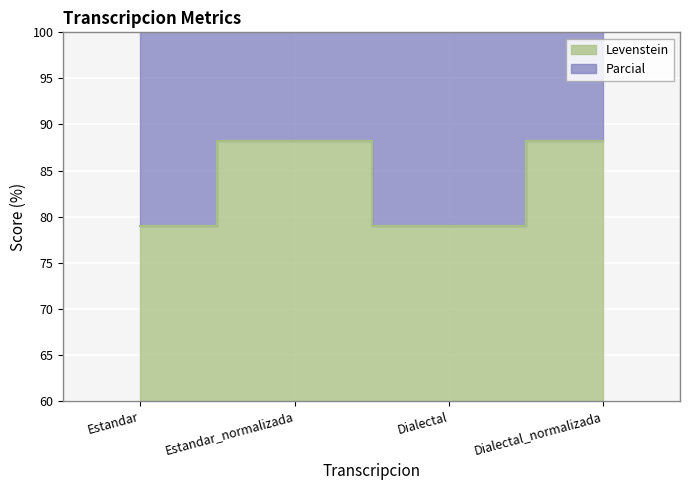

In Parcial, how many points are lower than both neighbors (excluding endpoints)?

1